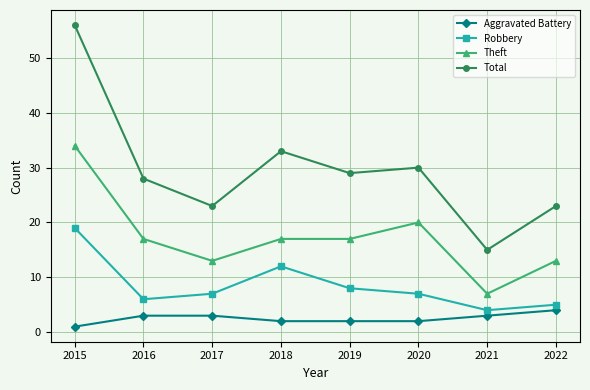

Reading left to right, what are all the values shown in this chart?

Aggravated Battery: 1	3	3	2	2	2	3	4
Robbery: 19	6	7	12	8	7	4	5
Theft: 34	17	13	17	17	20	7	13
Total: 56	28	23	33	29	30	15	23